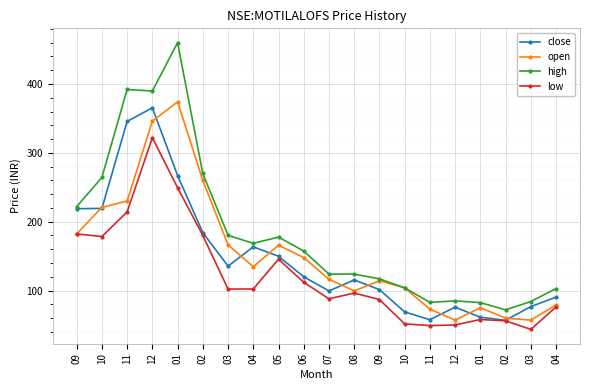

In high, how many points are lower than both neighbors (excluding endpoints)?

4